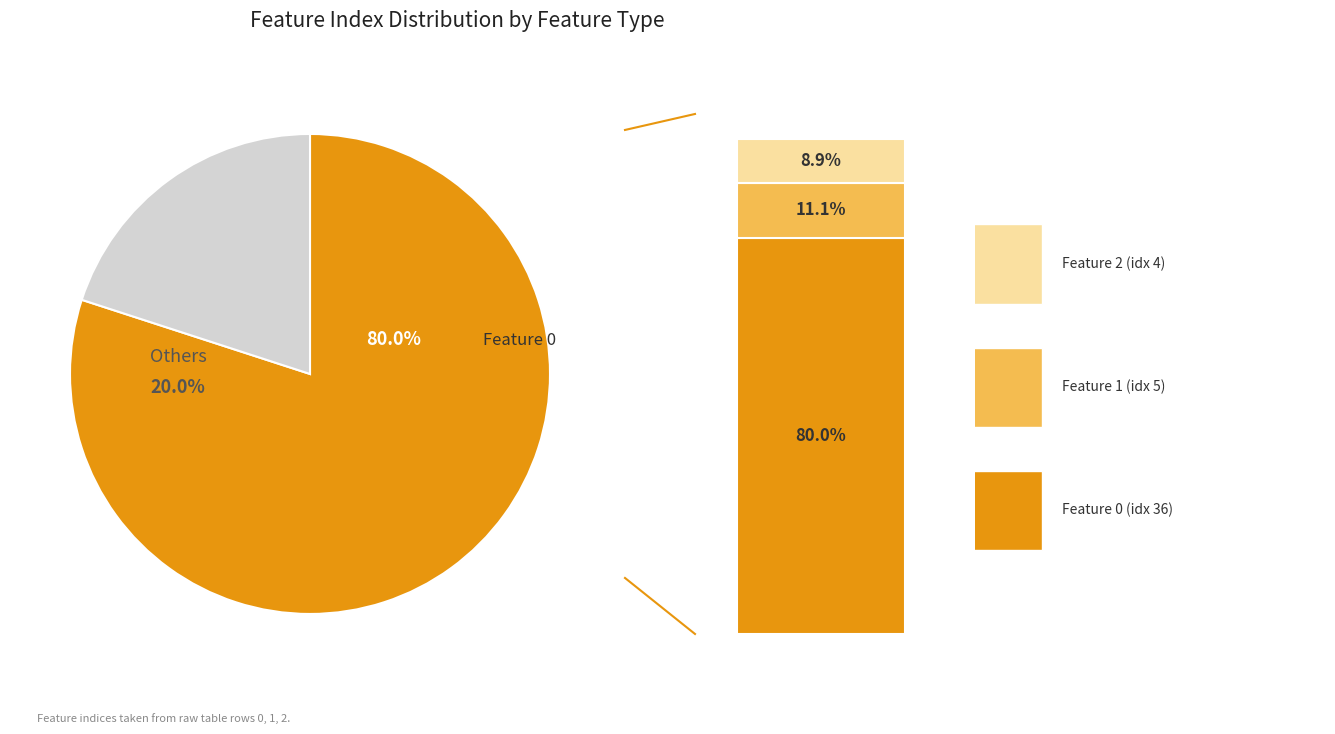

What is the ratio of the value at Feature 2 to the value at Feature 0?

0.1